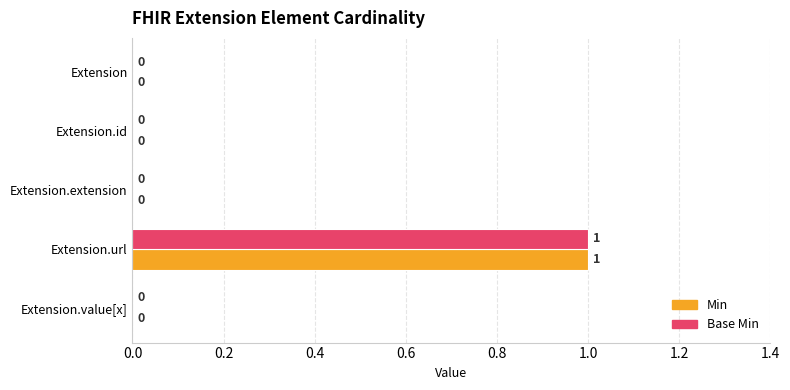

Is the value of Base Min at Extension.url greater than the value of Min at Extension.id?

Yes